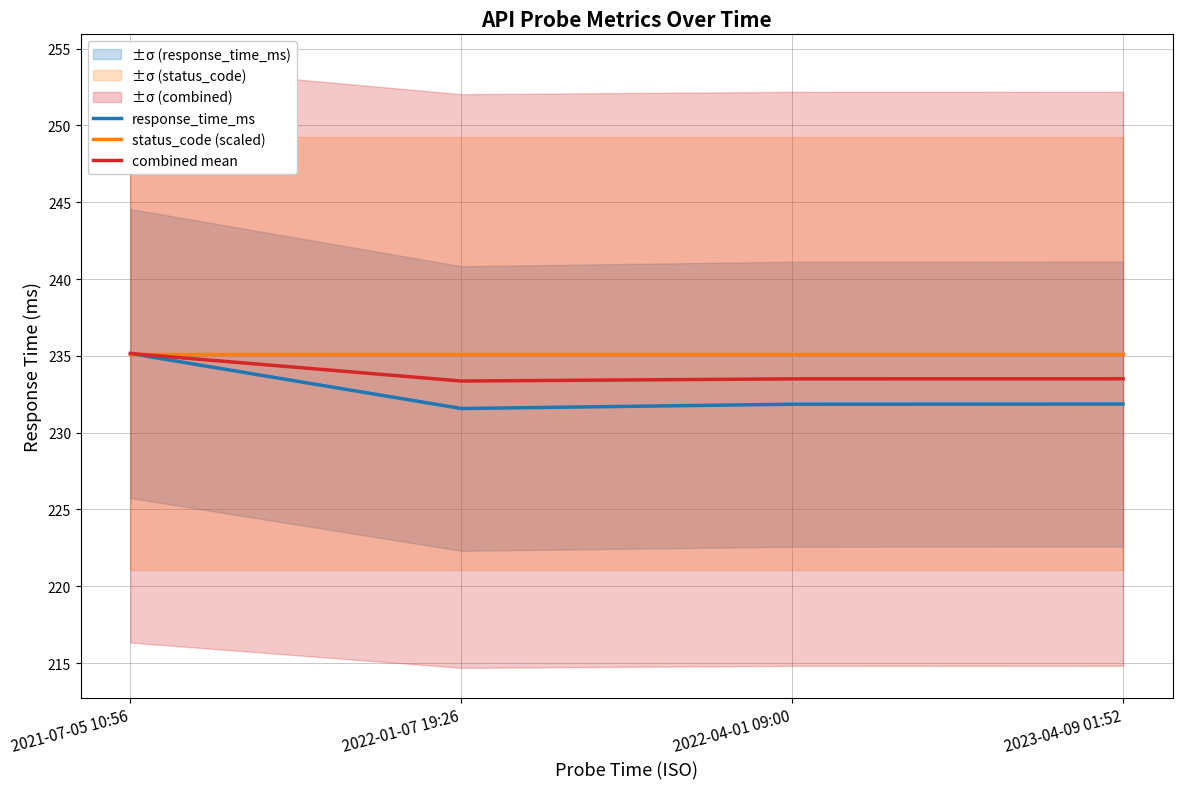

Rank the series by their maximum value, from highest to lowest.

response_time_ms, status_code (scaled), combined mean